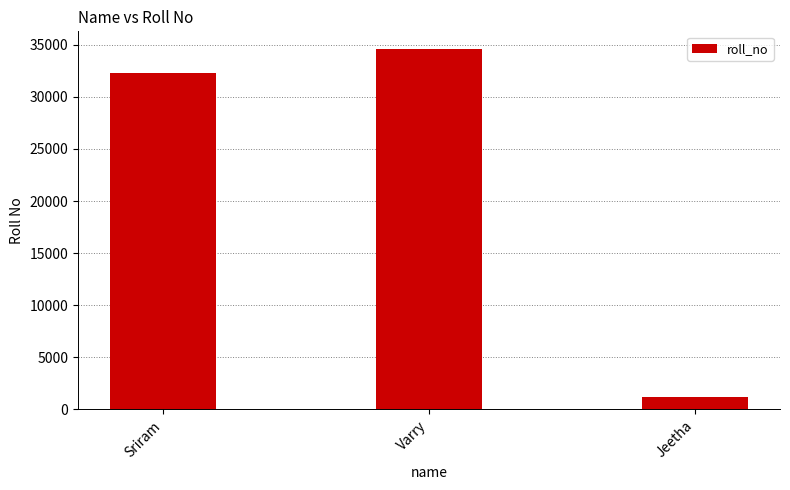

How many bars are there in total?

3